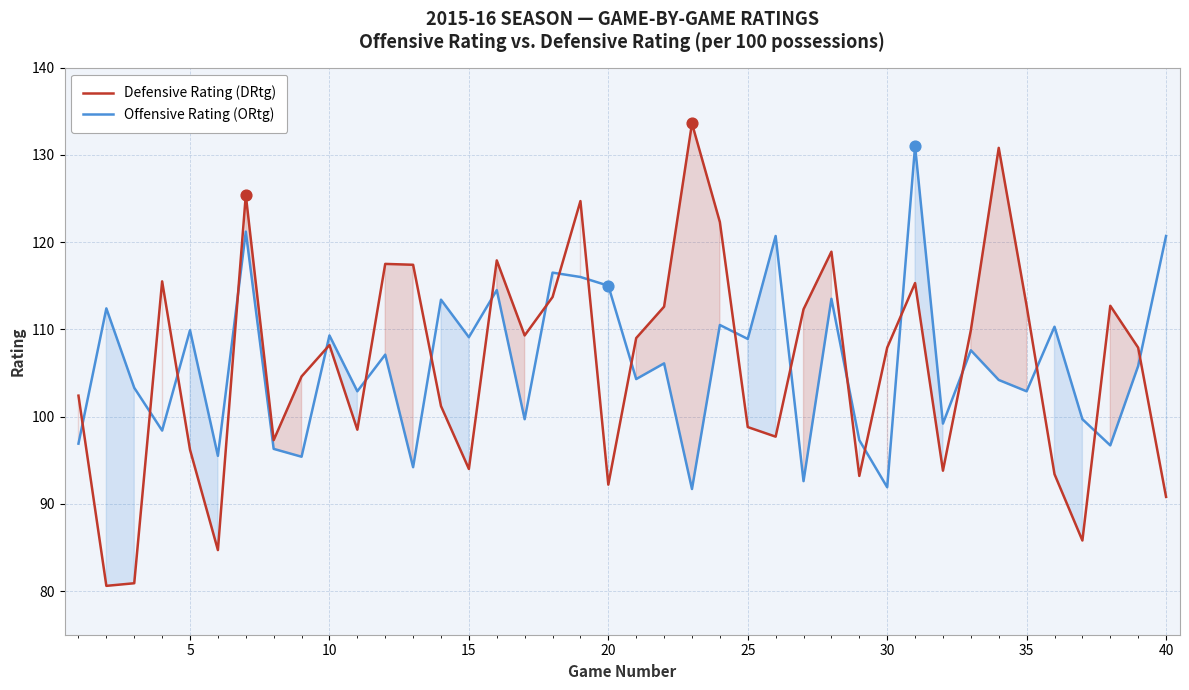

What is the difference between the maximum and minimum values in the Offensive Rating (ORtg) series?

39.3